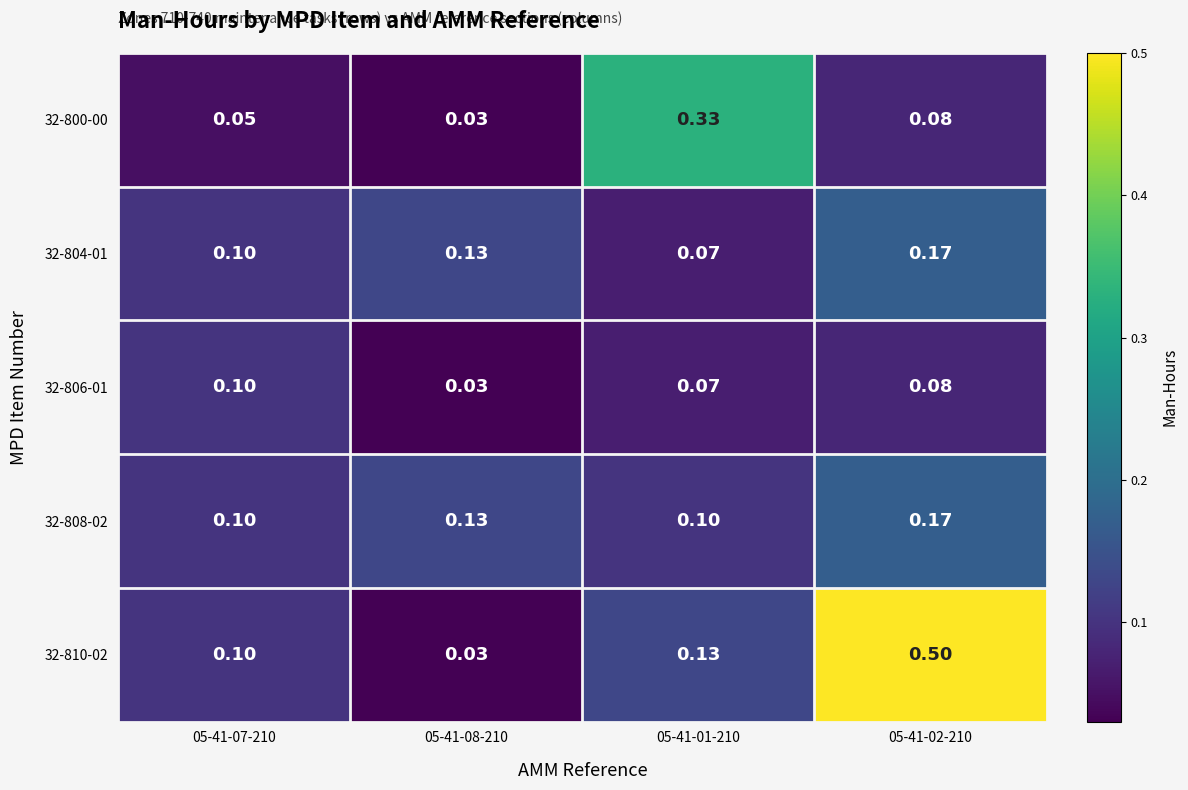

At which category does the chart reach its minimum across all series?

05-41-08-210